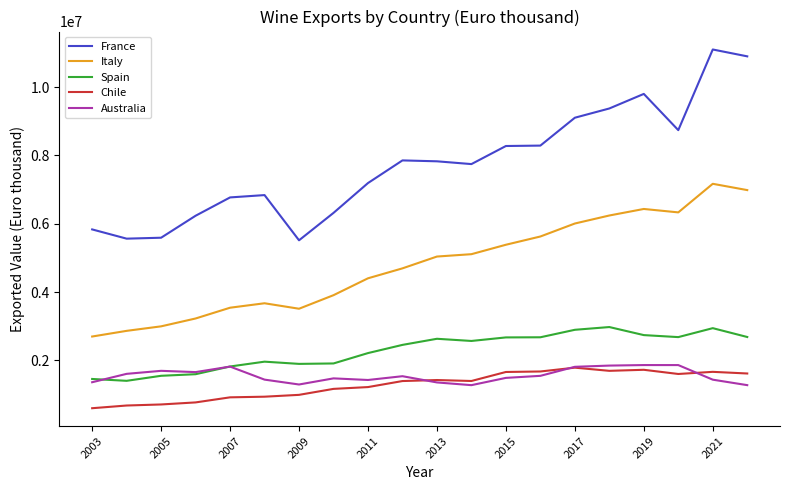

In Spain, how many points are lower than both neighbors (excluding endpoints)?

4